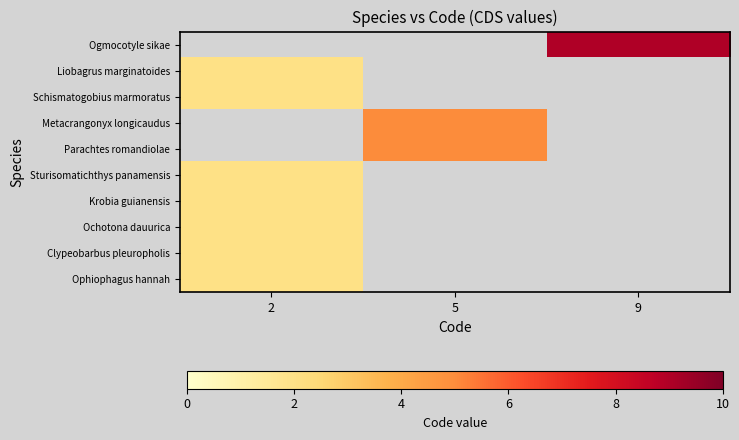

How many positive values does the Ogmocotyle sikae series have?

1